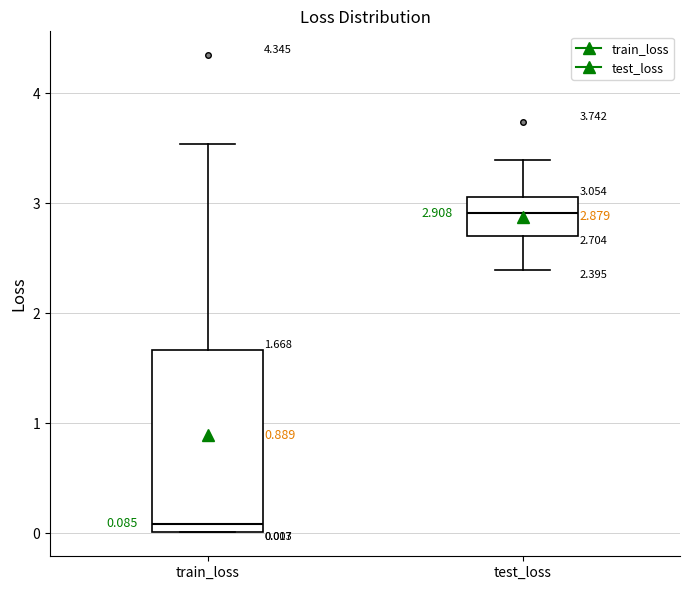

Which box is the tallest, from its lower edge to its upper edge?

train_loss